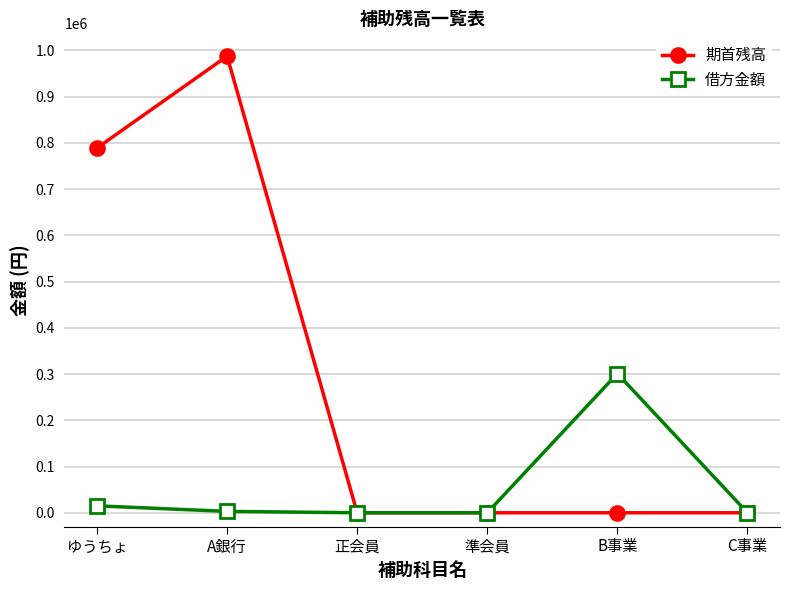

At B事業, list the series in order from largest to smallest.

借方金額, 期首残高